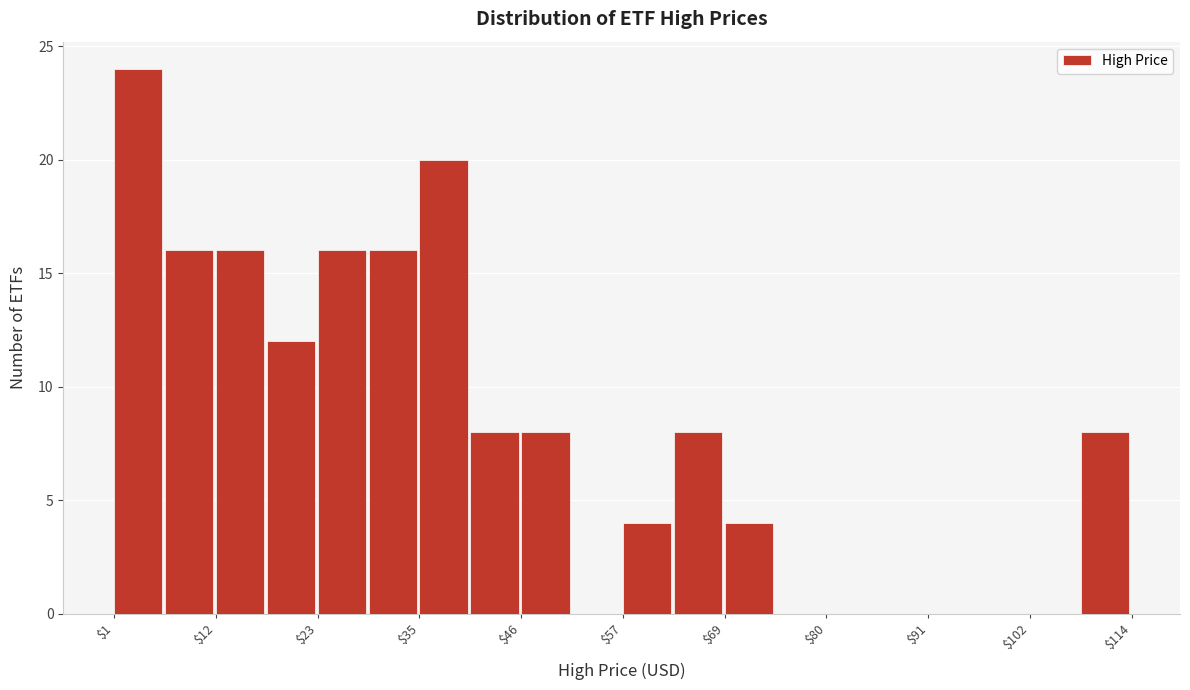

Read against the x-axis, roughly where is the centre of the tallest bar?

4